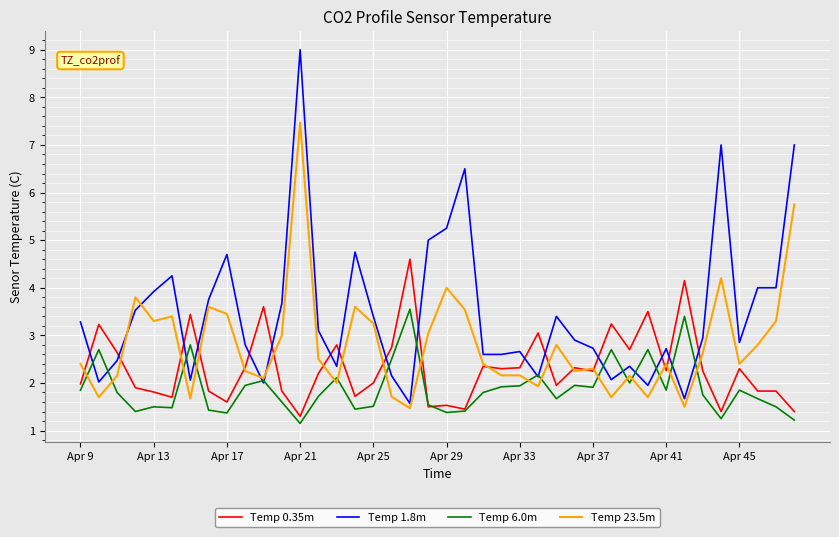

Which series ends up on top after the final intersection of Temp 1.8m and Temp 0.35m?

Temp 1.8m